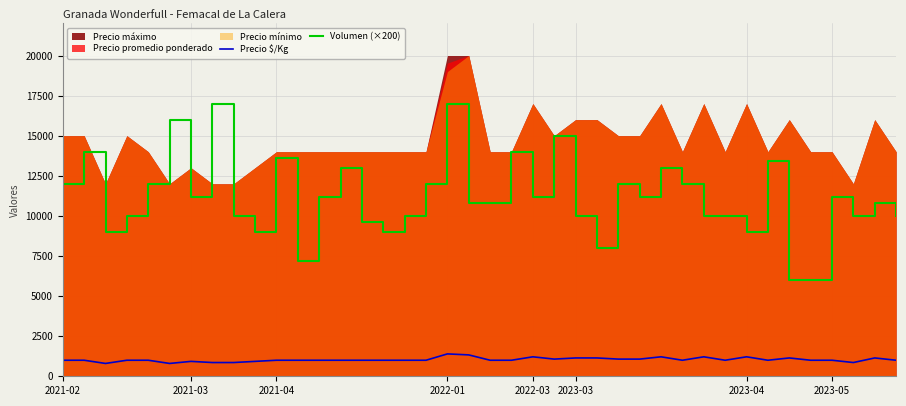

What is the minimum value for Volumen (×200)?

6000